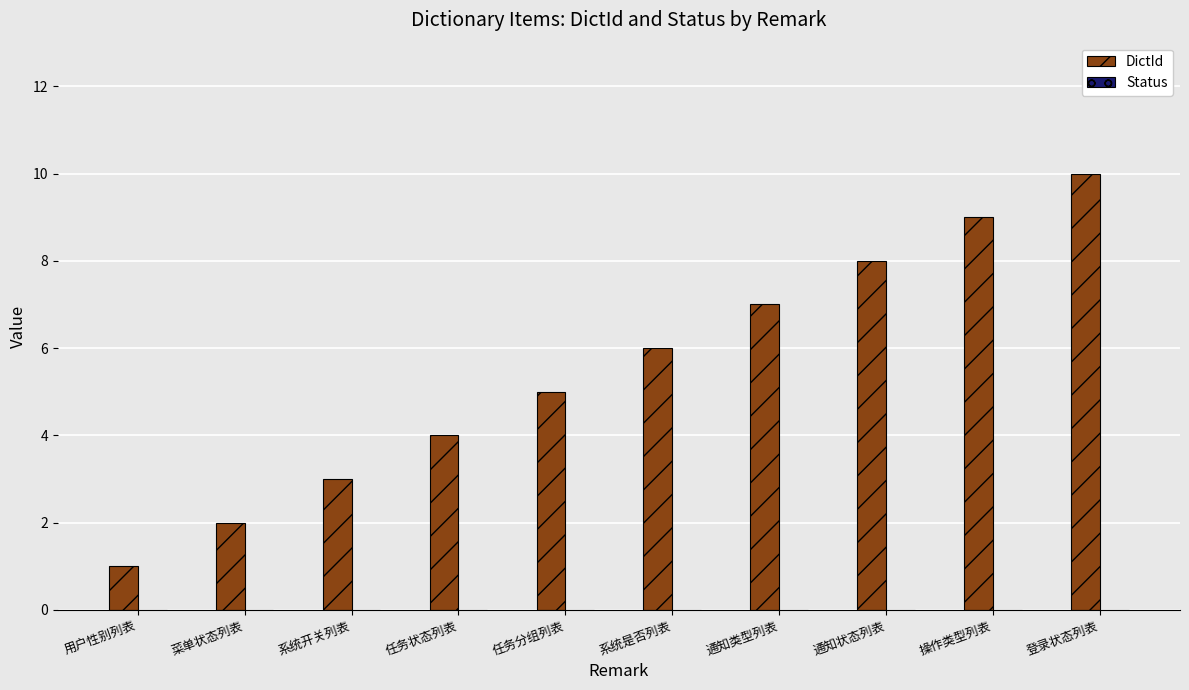

Rank the categories by value from highest to lowest.

登录状态列表, 操作类型列表, 通知状态列表, 通知类型列表, 系统是否列表, 任务分组列表, 任务状态列表, 系统开关列表, 菜单状态列表, 用户性别列表